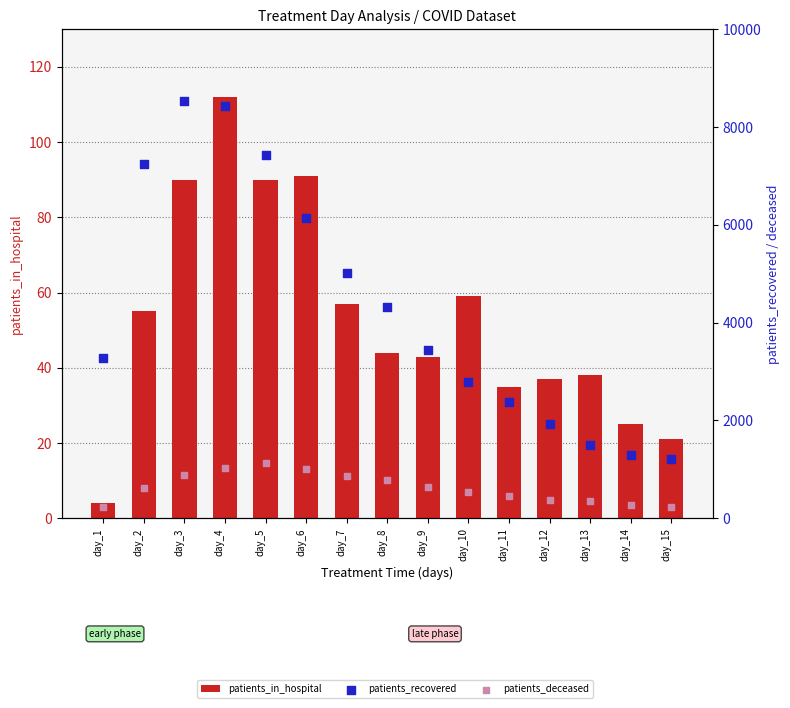

Which series contains the highest Y value?

patients_recovered